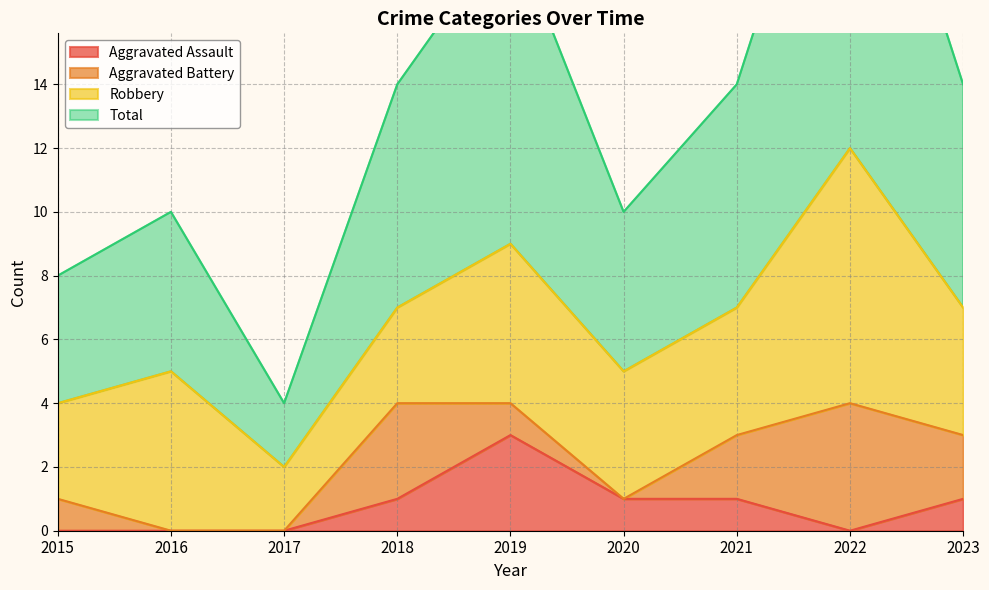

Where is Aggravated Assault nearest to the value 1?

2018